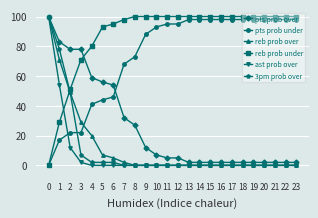

Is the value of pts prob over at 3 greater than the value of 3pm prob over at 21?

Yes